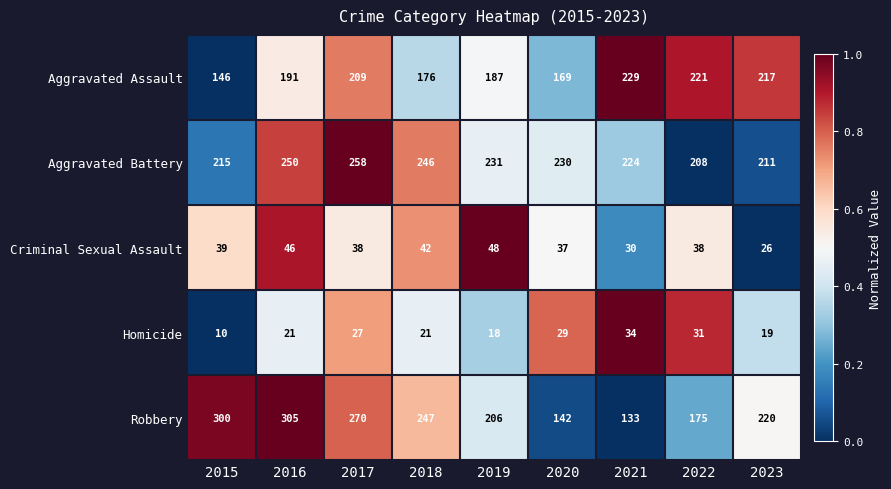

Which category has the highest value across all series?

2016